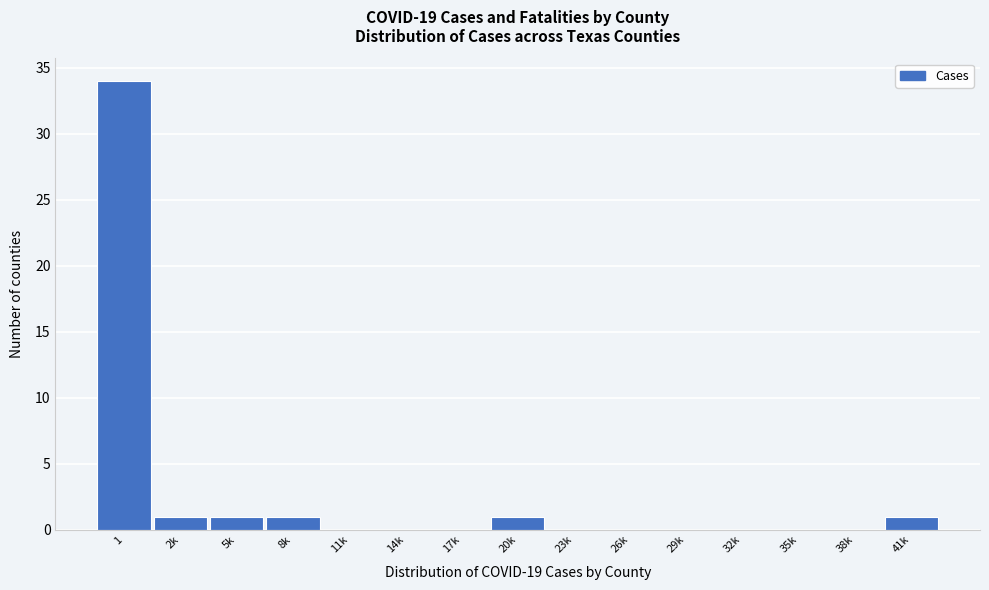

Reading left to right, transcribe all the data shown in this chart.

1=34	2k=1	5k=1	8k=1	11k=0	14k=0	17k=0	20k=1	23k=0	26k=0	29k=0	32k=0	35k=0	38k=0	41k=1